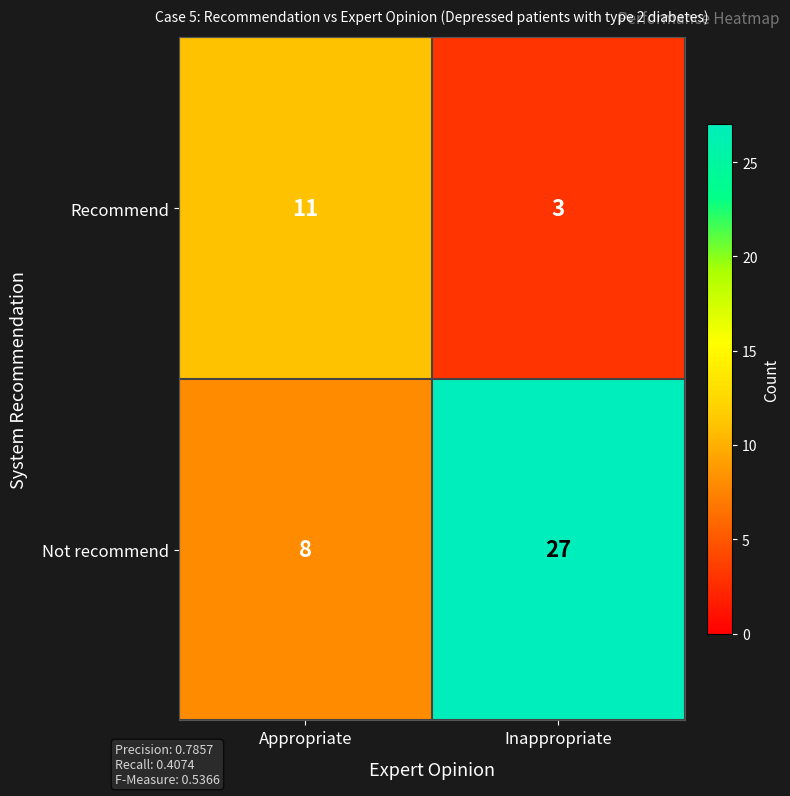

Reading left to right, transcribe all the data shown in this chart.

Recommend: Appropriate=11	Inappropriate=3
Not recommend: Appropriate=8	Inappropriate=27